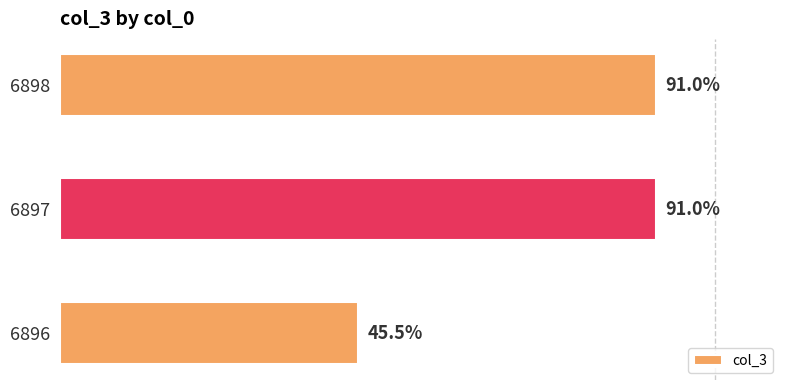

What is the maximum value shown in the chart?

91.0